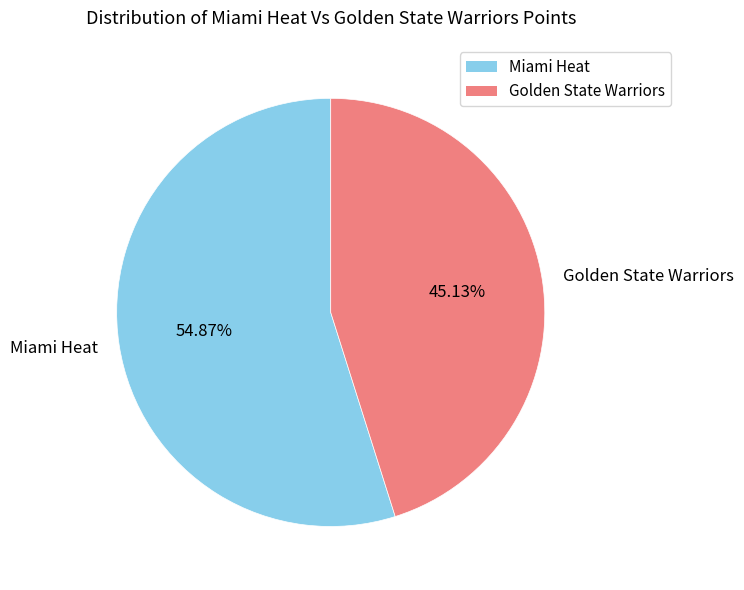

To the nearest percent, what is the difference between the largest and smallest slice percentages?

10%